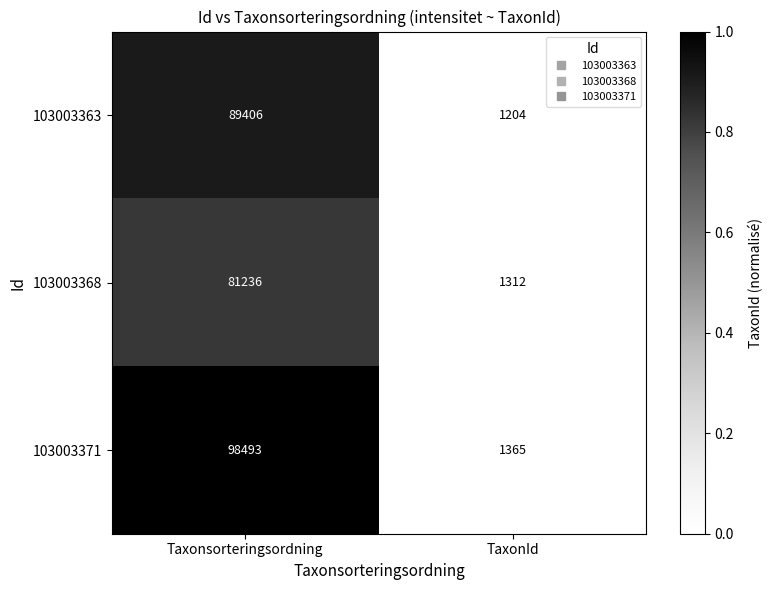

Between Taxonsorteringsordning and TaxonId, which series saw the biggest shift?

103003371